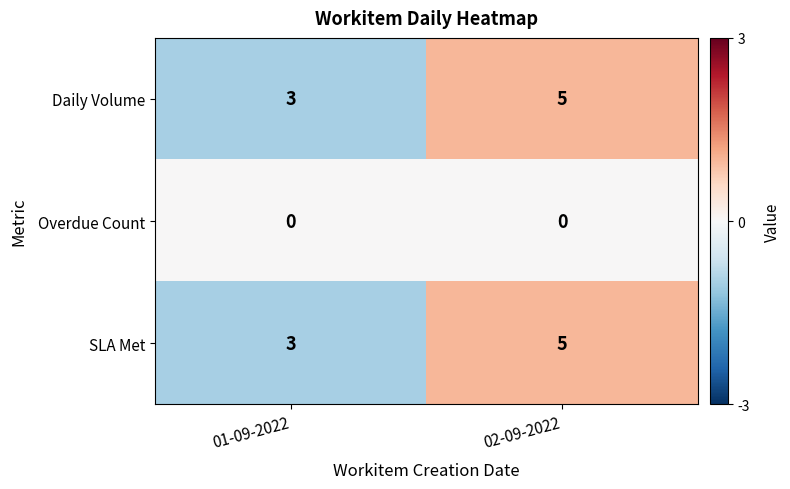

What is the smallest value displayed?

0